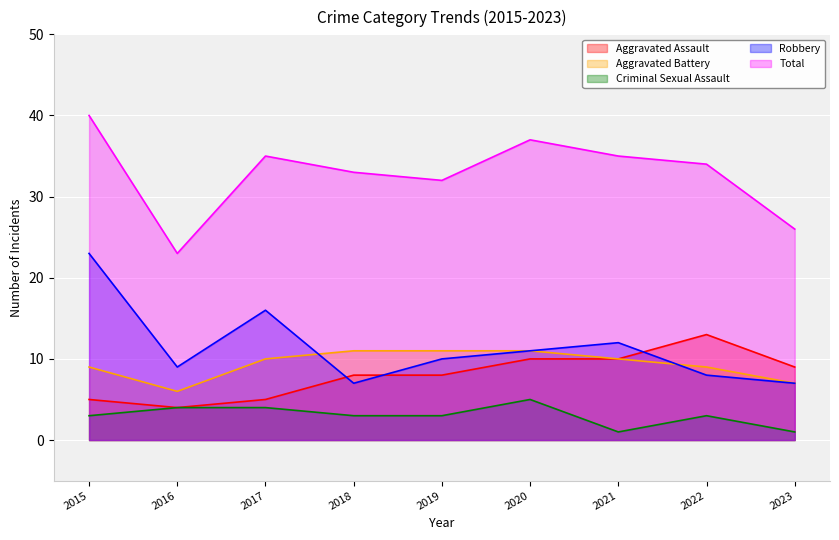

At which category does Aggravated Assault reach its first local peak?

2022